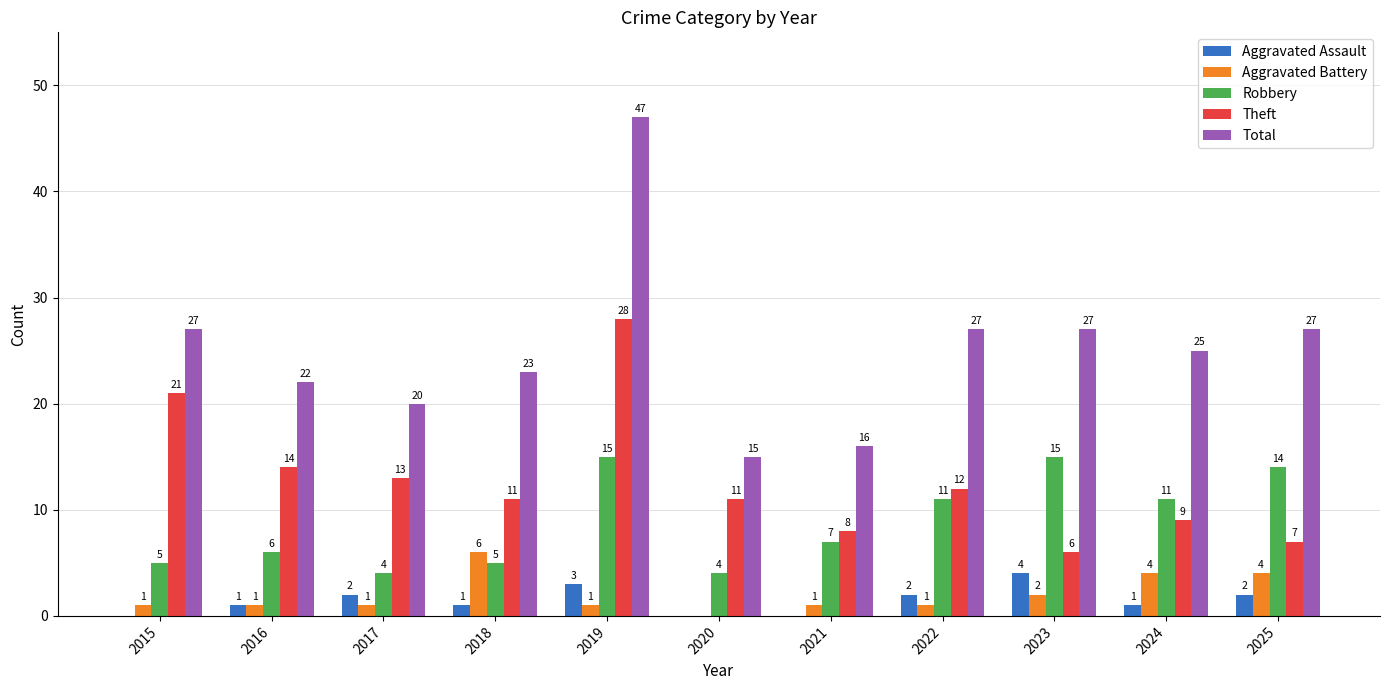

What value does the Aggravated Assault series have at 2017?

2